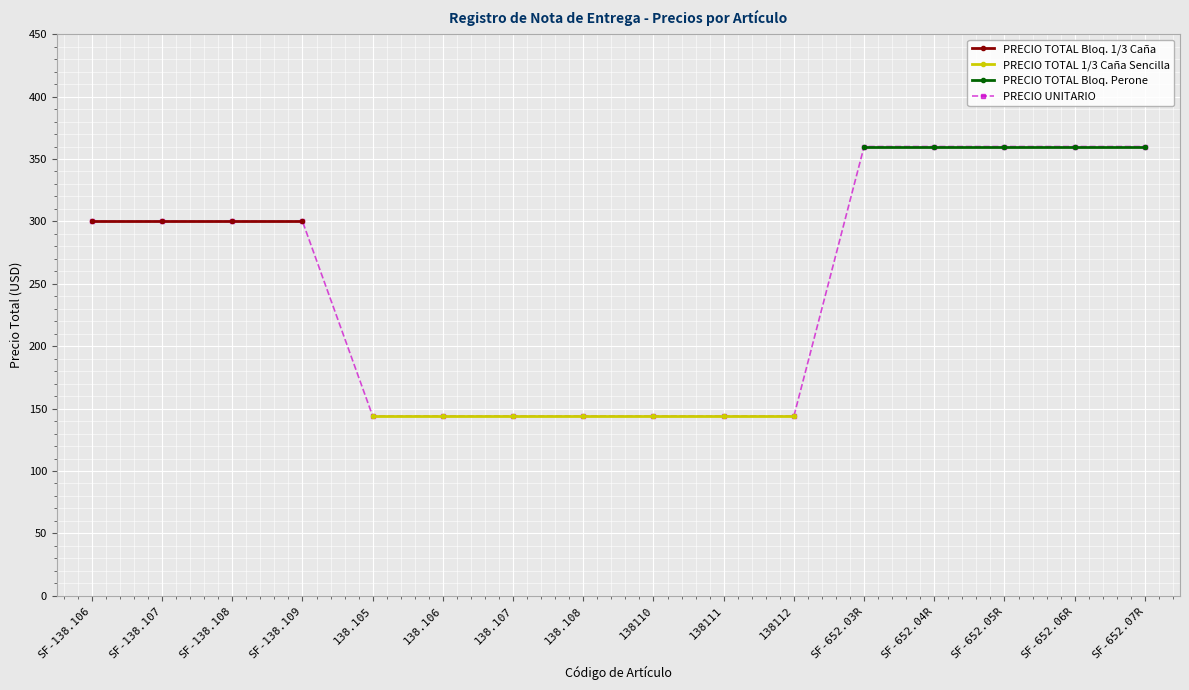

The PRECIO TOTAL Bloq. 1/3 Caña series shows 300.0 at SF-138.107. True or false?

True